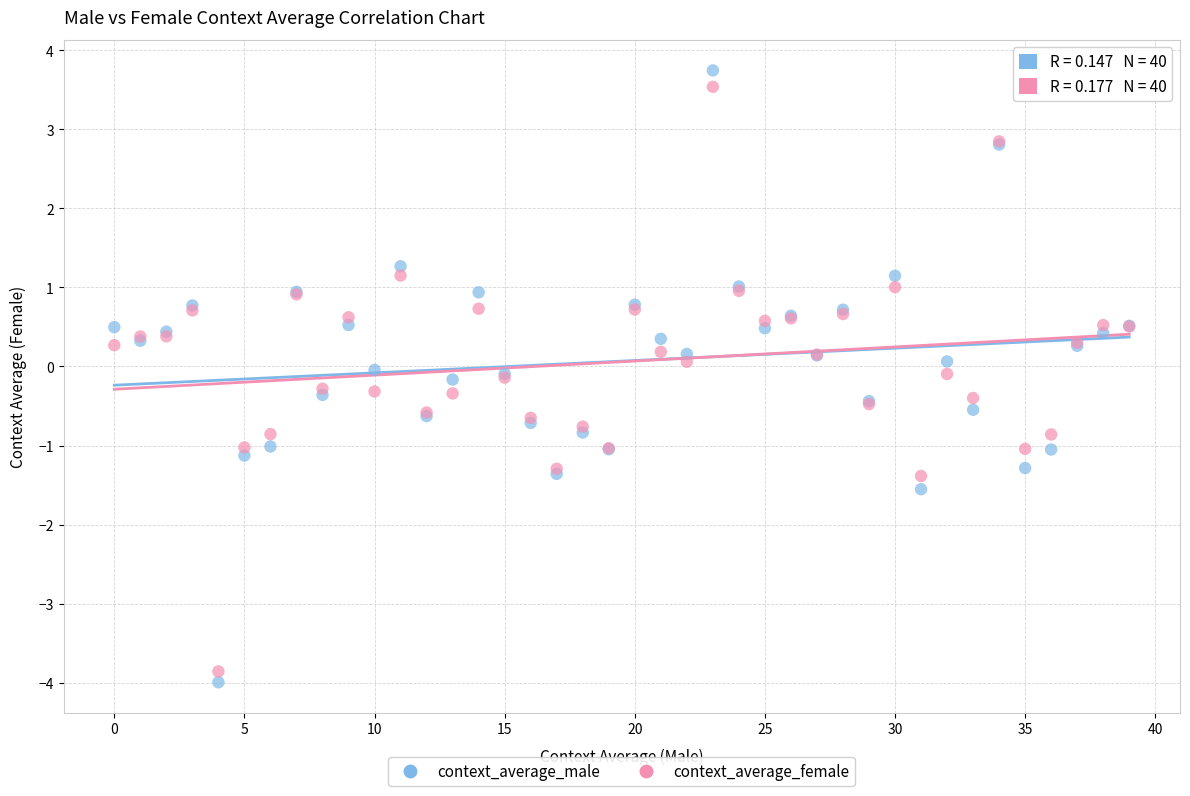

Which series has the widest spread of Y values?

context_average_male